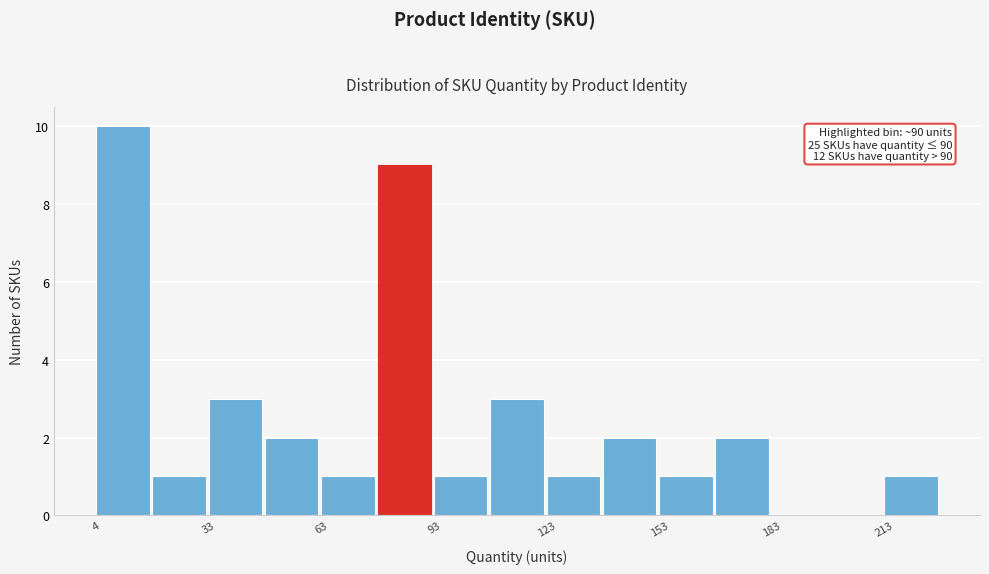

Read against the x-axis, roughly where is the centre of the tallest bar?

10